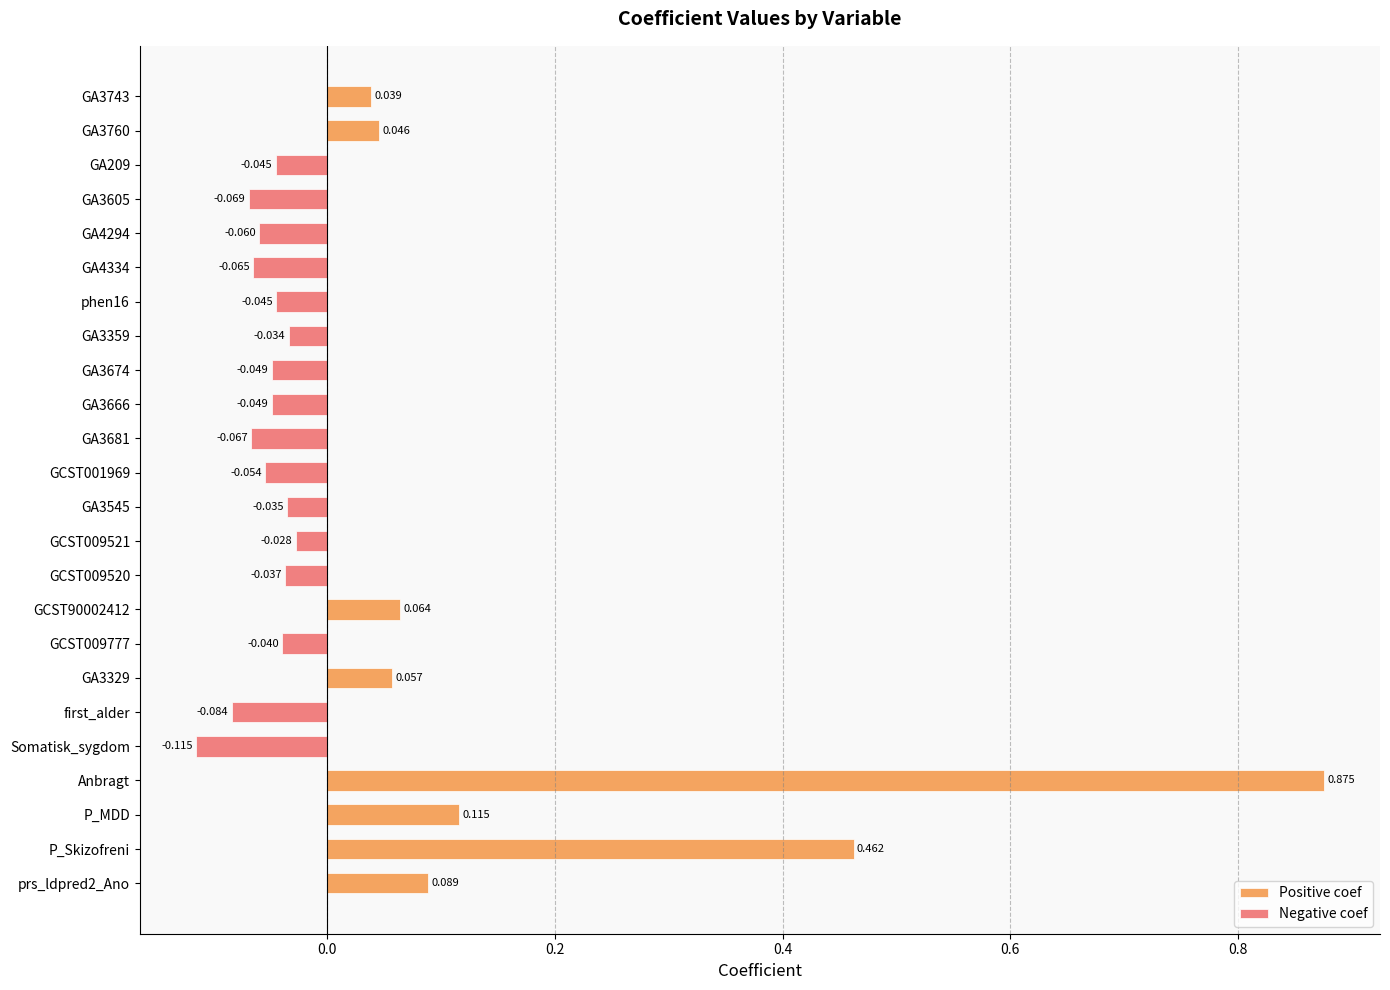

How many Negative coef values are between 0 and 1?

8